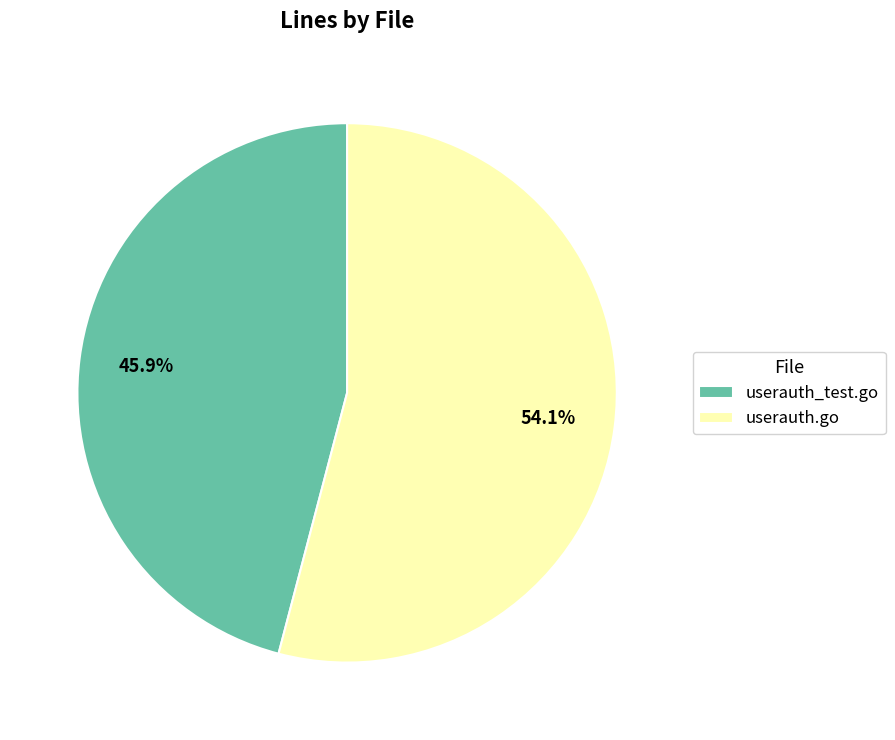

Rank the categories by value from lowest to highest.

userauth_test.go, userauth.go